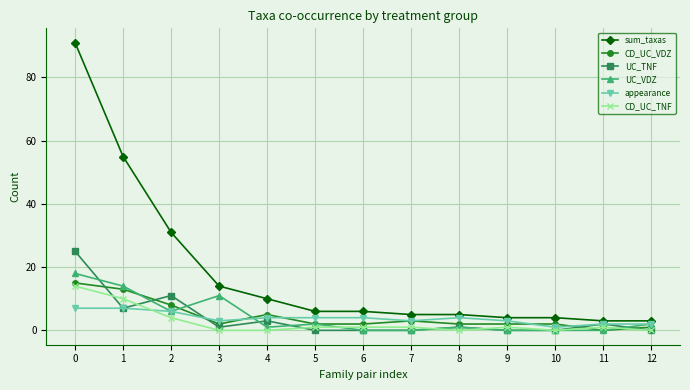

At 4, list the series in order from largest to smallest.

sum_taxas, CD_UC_VDZ, appearance, UC_TNF, UC_VDZ, CD_UC_TNF